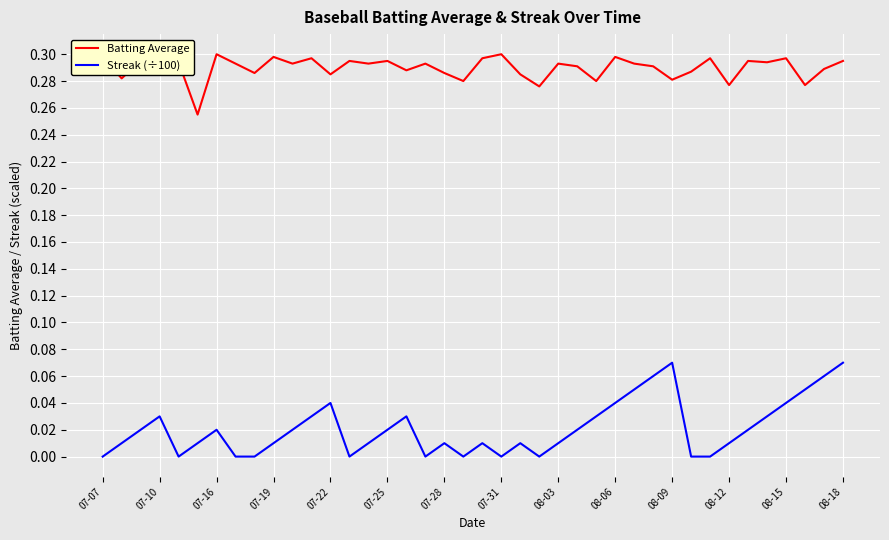

True or false: Batting Average and Streak (÷100) intersect in this chart.

False